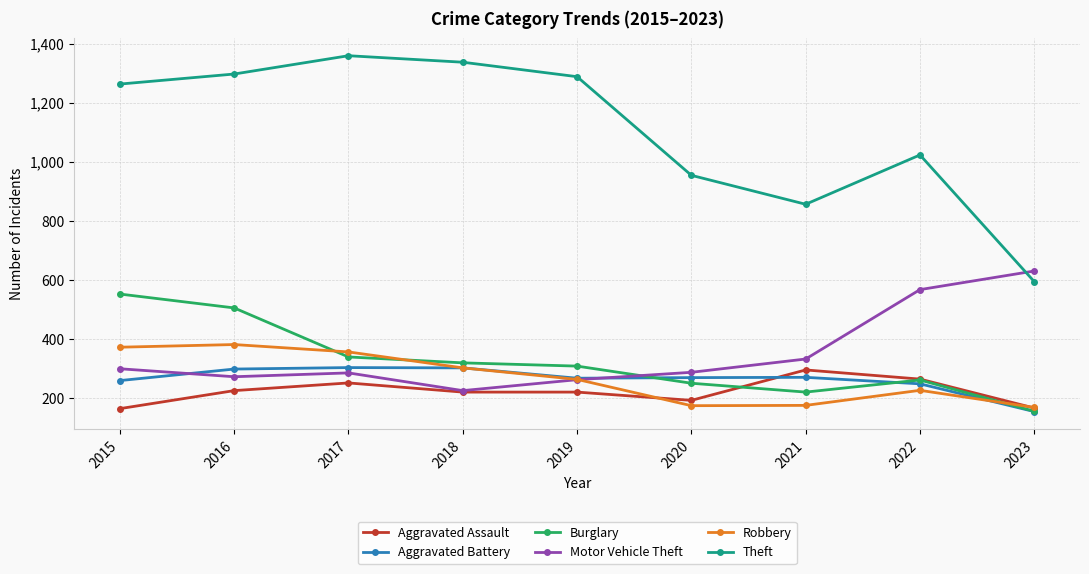

Which series changed the most between 2017 and 2023?

Theft